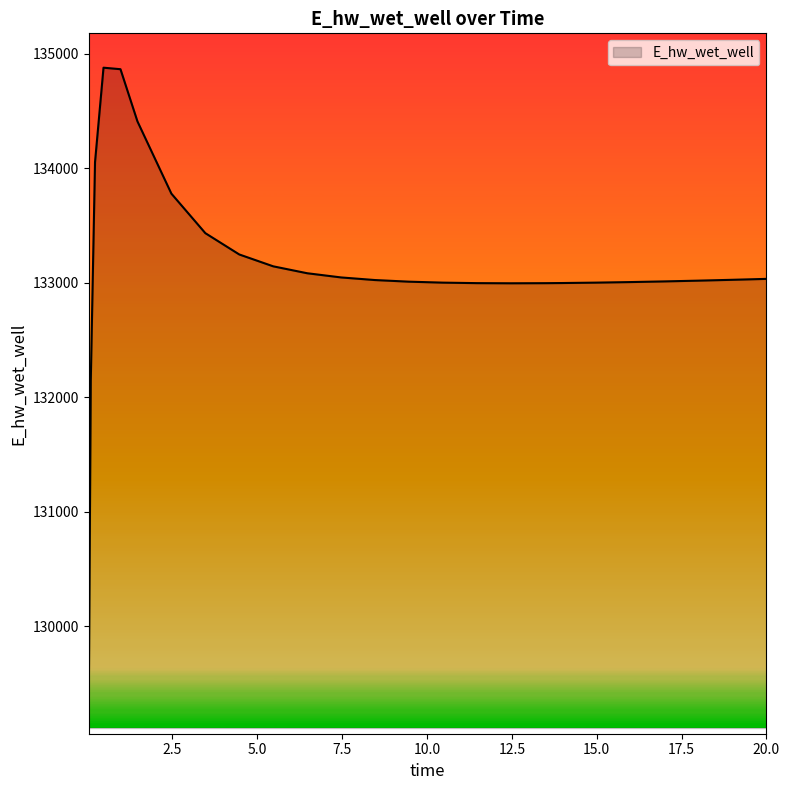

What is the difference between the maximum and minimum values?

5715.3